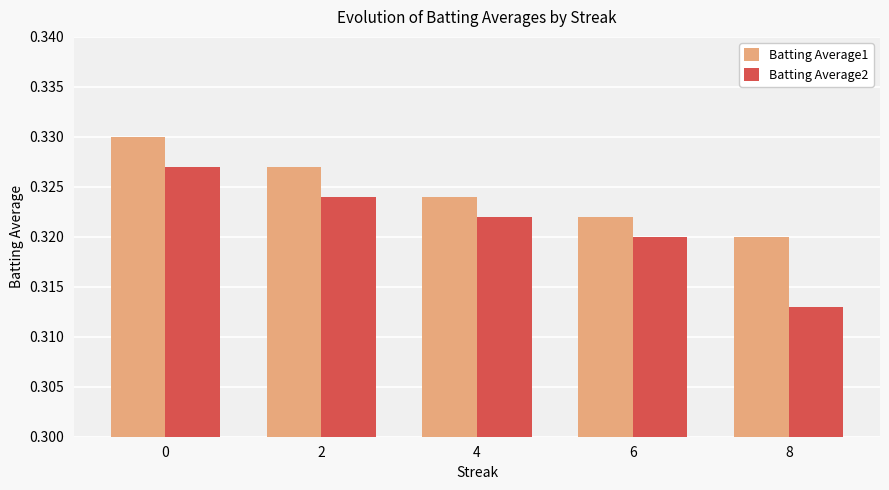

List the labels in order of Batting Average2 value, smallest first.

8, 6, 4, 2, 0